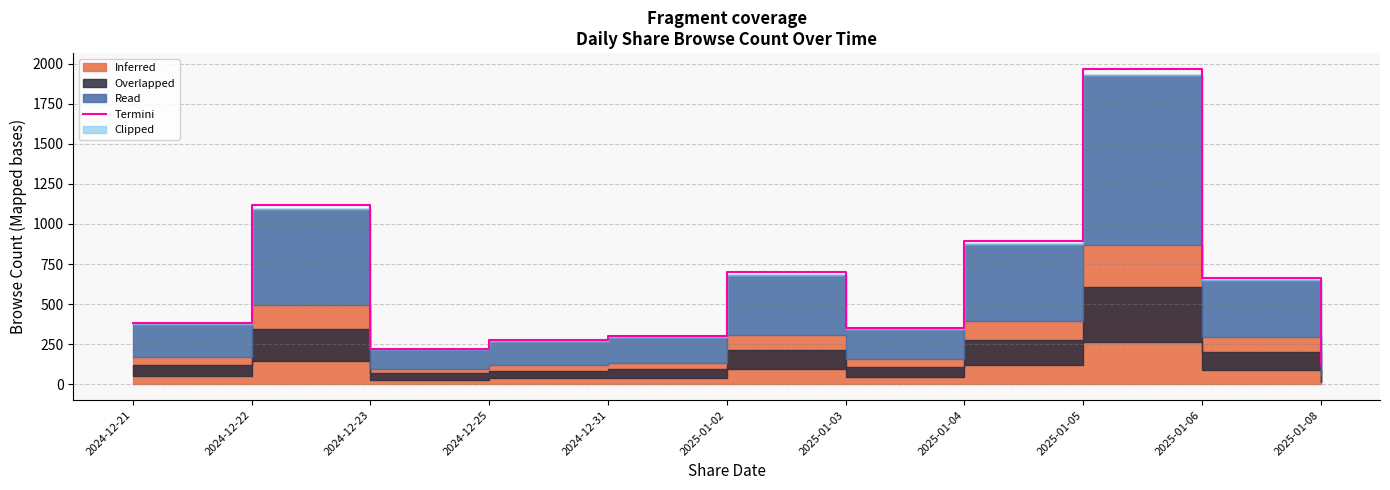

Reading left to right, transcribe all the data shown in this chart.

382.5	1117.9	222.4	273.4	298.9	697.7	352.9	891.5	1967.6	661.0	128.5